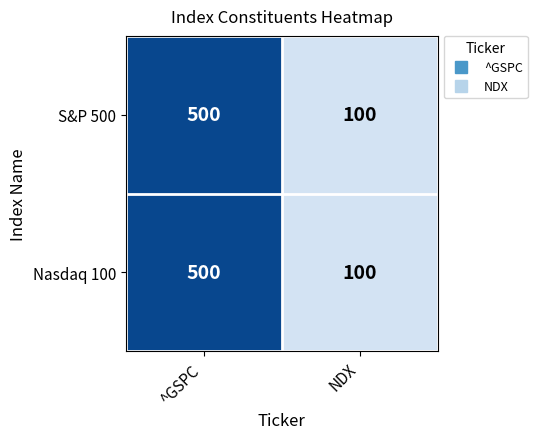

Which category has the highest value across all series?

^GSPC